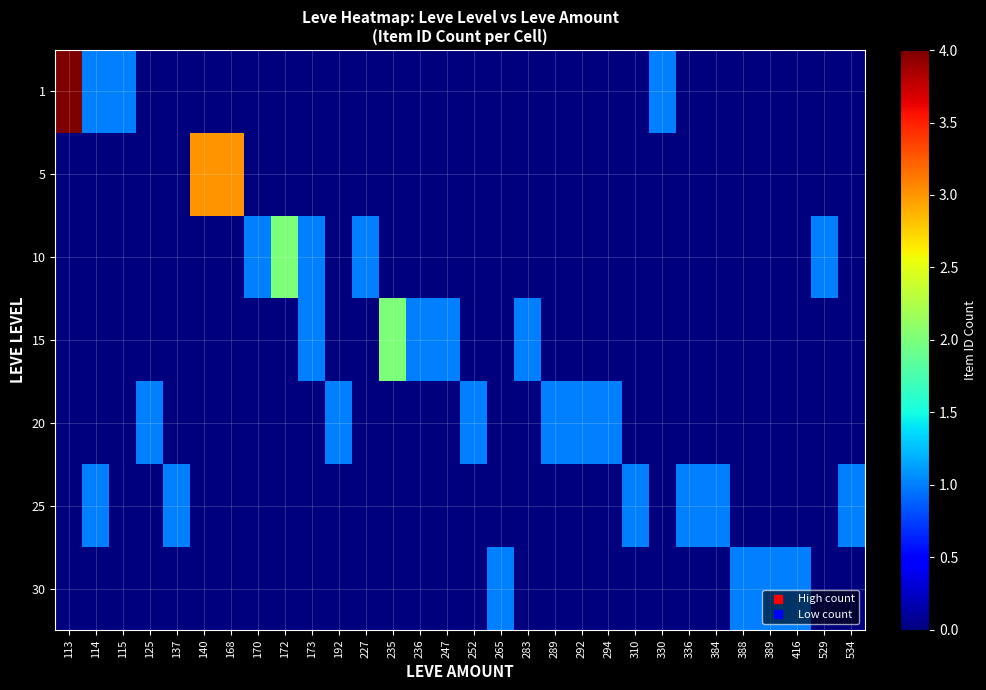

Which has a higher value, 113 or 265?

113